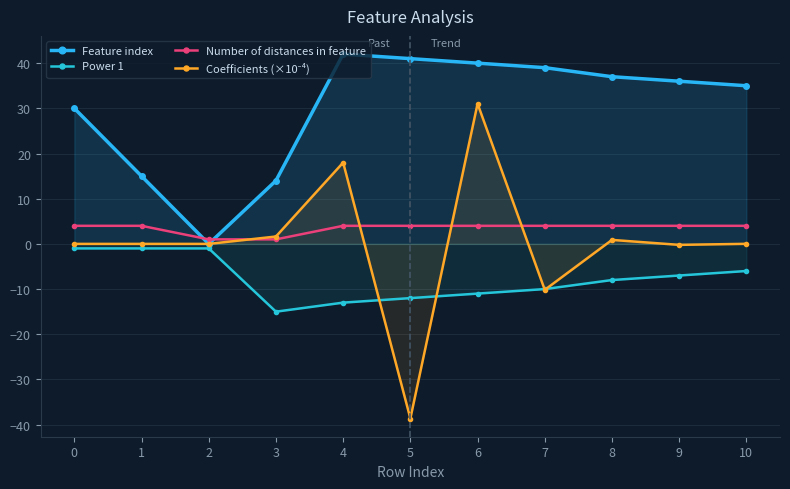

Where is Coefficients (×10⁻⁴) nearest to the value -3?

9